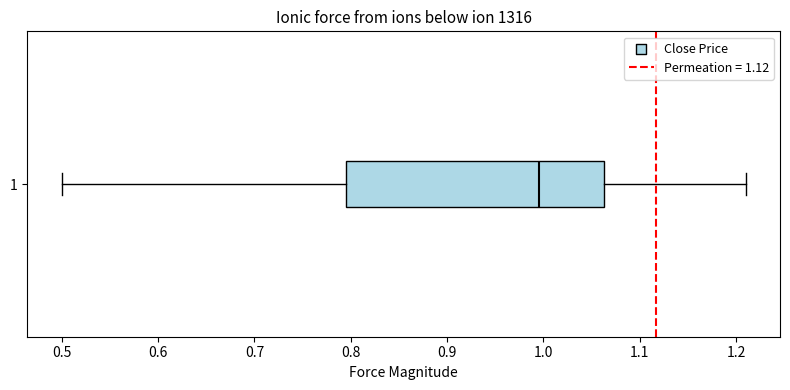

Read this box plot against the x-axis: the position of the median line, the range covered by the box, and the ends of both whiskers. The values are not printed on the chart, so give them approximately, as read against the axis.

median 1.00, box 0.80 to 1.06, whiskers 0.50 to 1.21